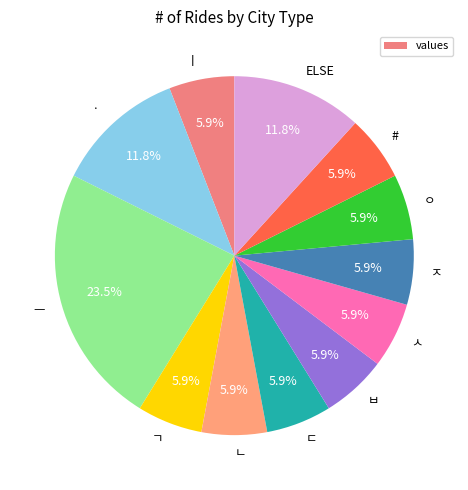

Count the number of slices in the pie.

12